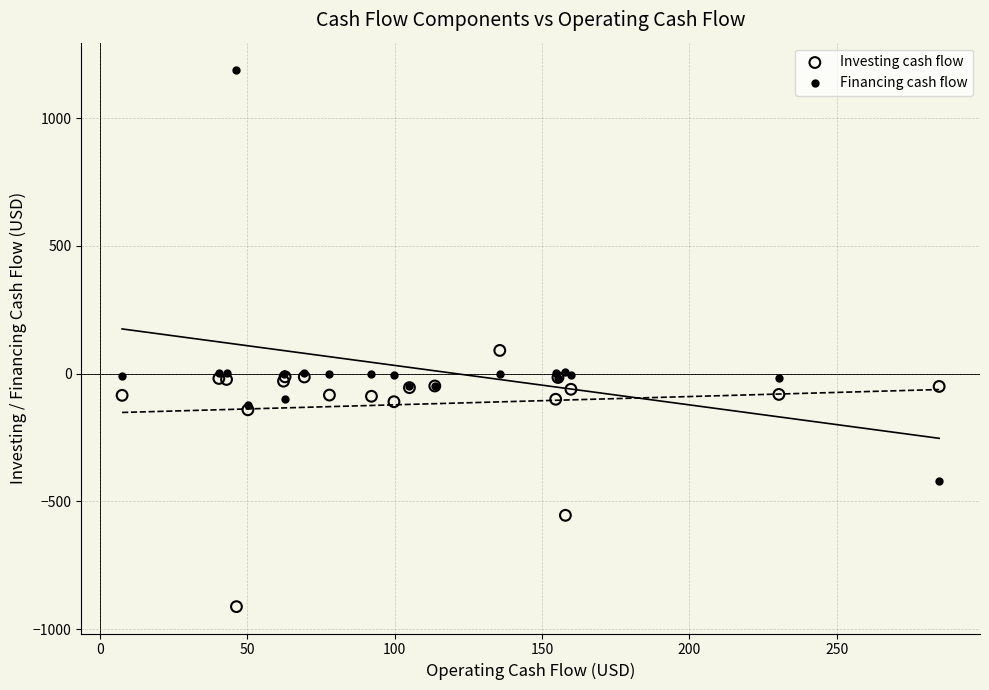

Which series reaches the minimum Y coordinate?

Investing cash flow